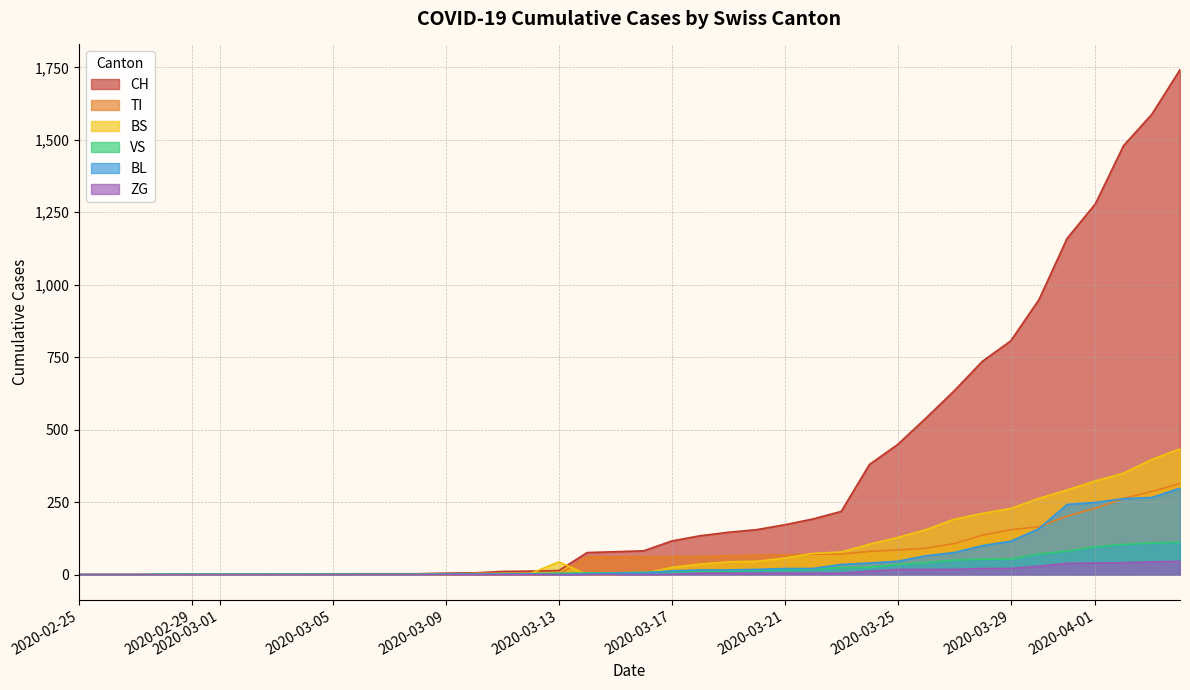

The TI series shows 0 at 2020-03-13. True or false?

True